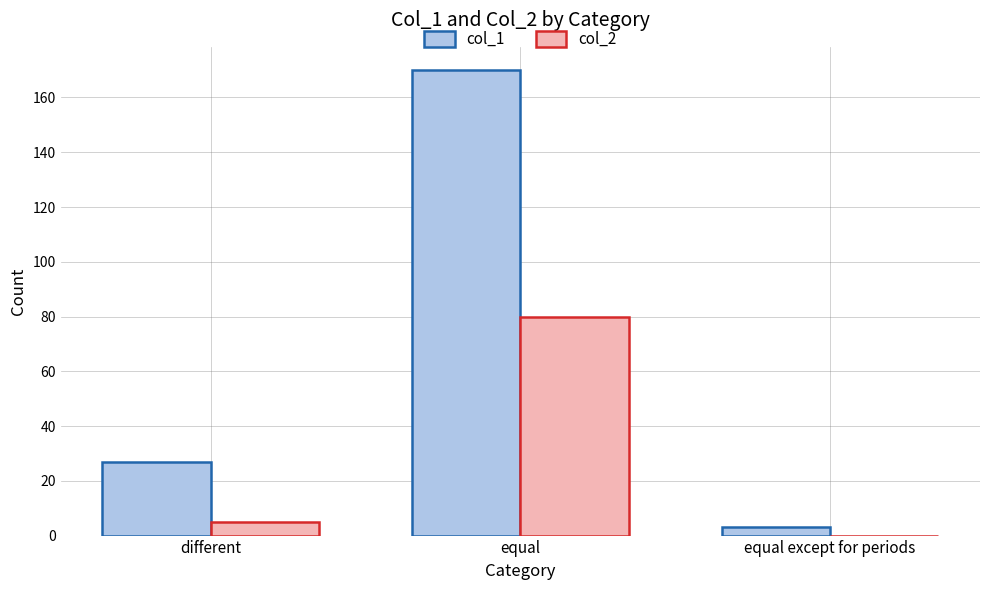

Reading left to right, transcribe all the data shown in this chart.

col_1: different=27	equal=170	equal except for periods=3
col_2: different=5	equal=80	equal except for periods=0